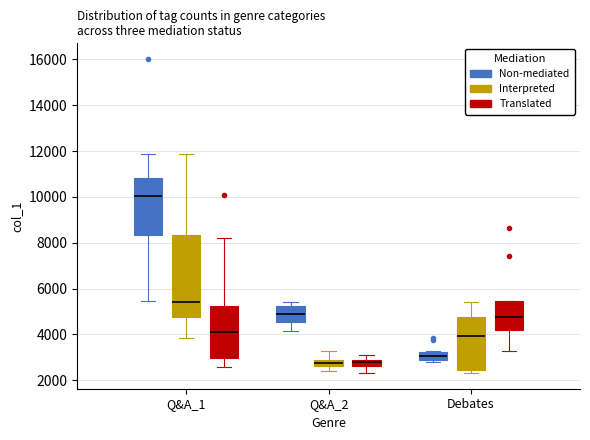

Where does the lower whisker of the box for Q&A_2 (Interpreted) end on the y-axis? The values are not printed on the chart, so give them approximately, as read against the axis.

2400